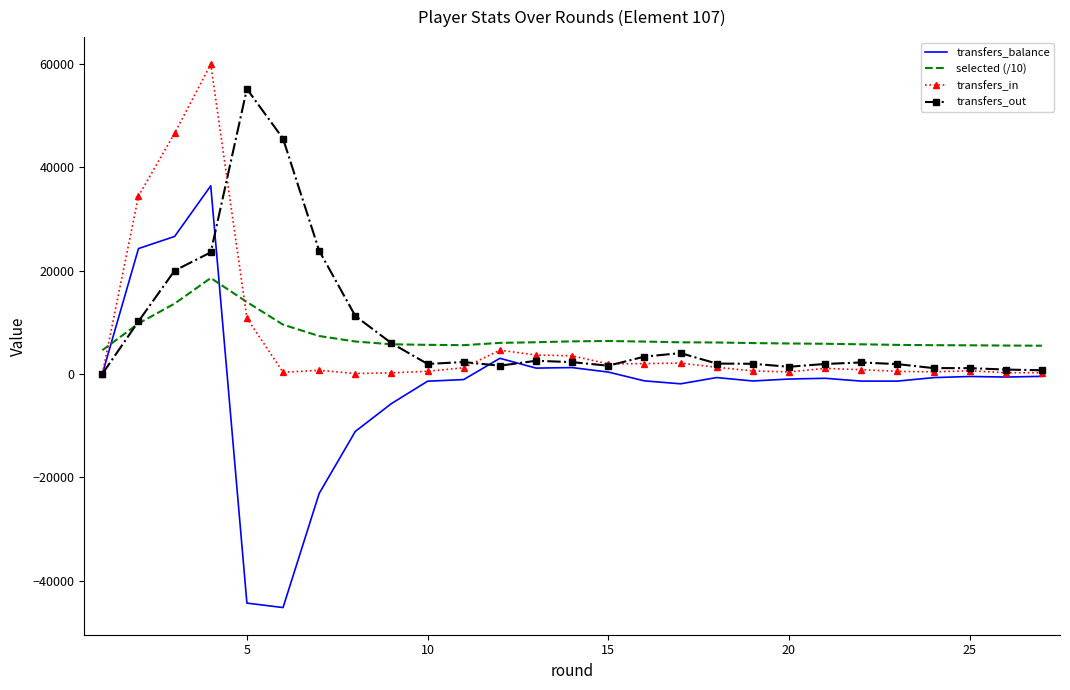

Rank the series by their maximum value, from highest to lowest.

transfers_in, transfers_out, transfers_balance, selected (/10)